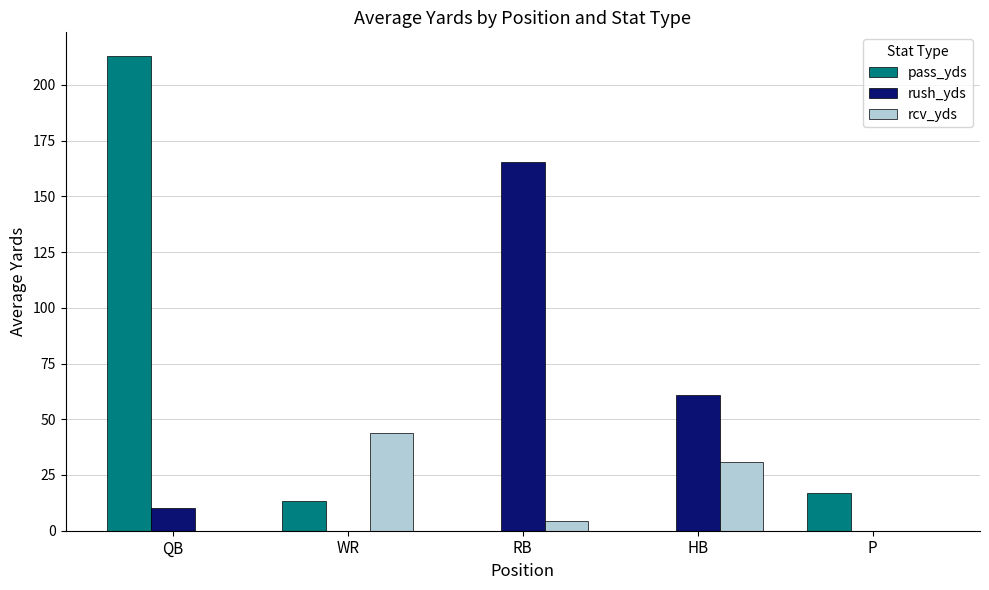

Reading left to right, transcribe all the data shown in this chart.

pass_yds: QB=212.9	WR=13.5	RB=0.0	HB=0.0	P=17.0
rush_yds: QB=10.0	WR=0.0	RB=165.5	HB=61.0	P=0.0
rcv_yds: QB=0.0	WR=44.0	RB=4.5	HB=31.0	P=0.0